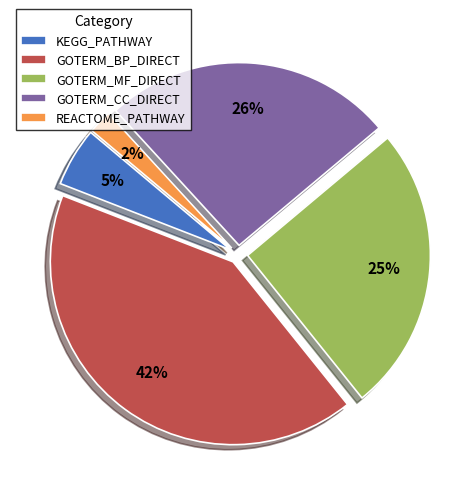

Is it true that GOTERM_MF_DIRECT is 25% of the pie?

True